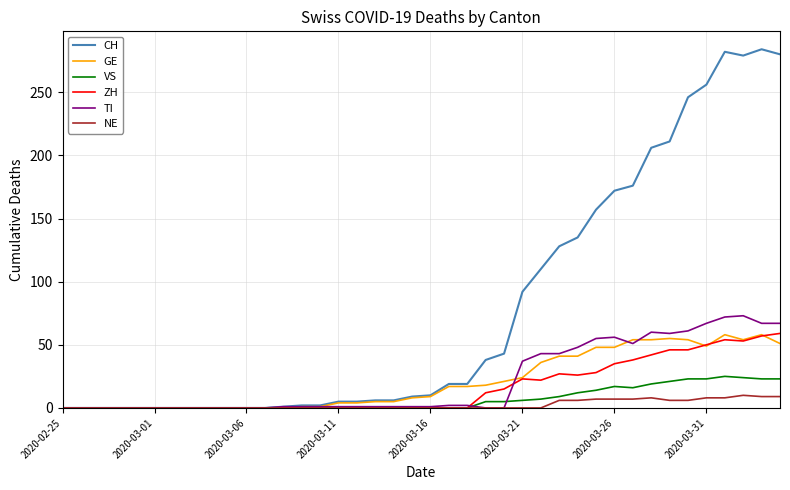

Which series has the largest total across all categories?

CH